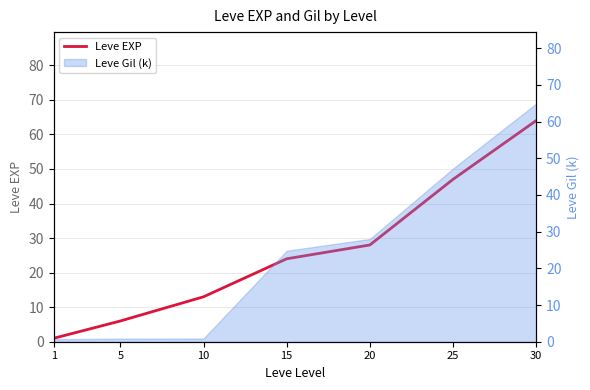

The value at 10 is 9. True or false?

False